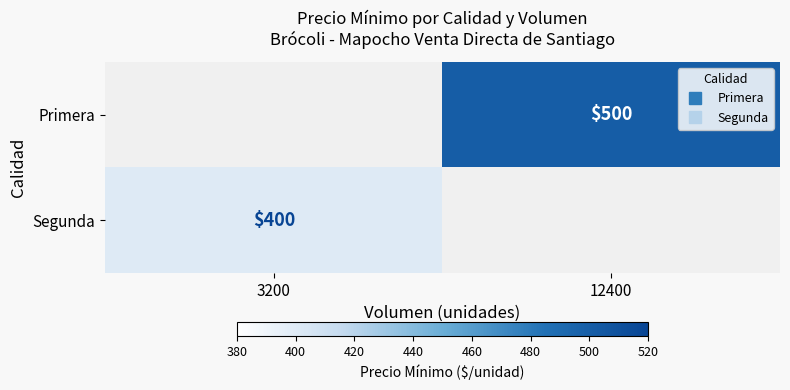

How many series are shown in this chart?

2